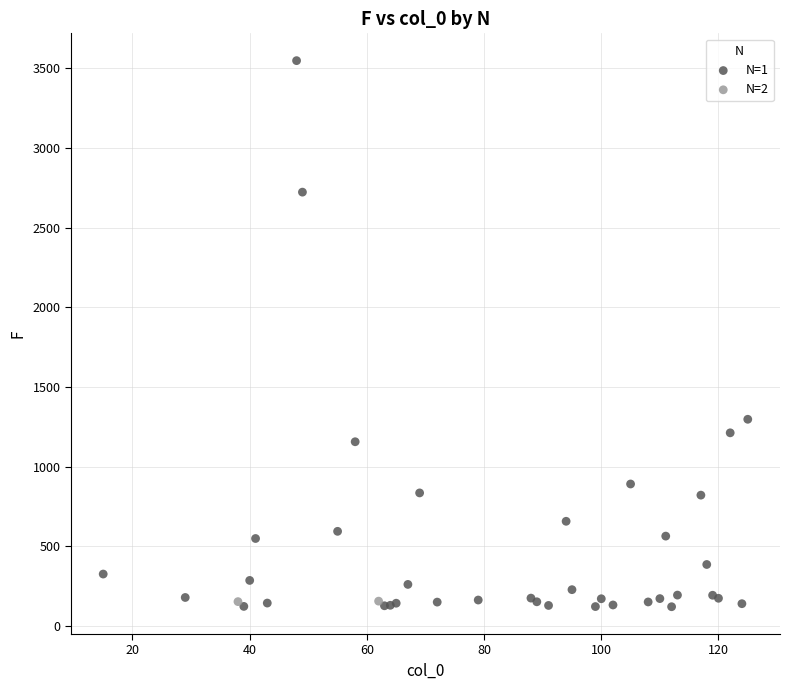

What are all the series names shown in the legend?

N=1, N=2